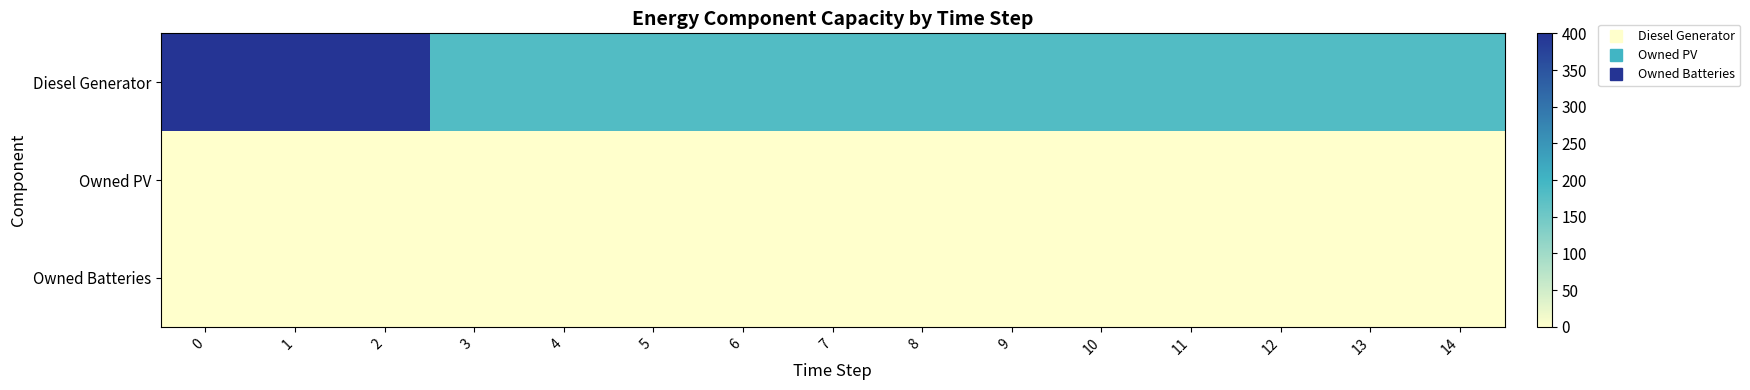

Reading right to left, transcribe all the data shown in this chart.

row_0: 182	182	182	182	182	182	182	182	182	182	182	182	400	400	400
row_1: 0	0	0	0	0	0	0	0	0	0	0	0	0	0	0
row_2: 0	0	0	0	0	0	0	0	0	0	0	0	0	0	0